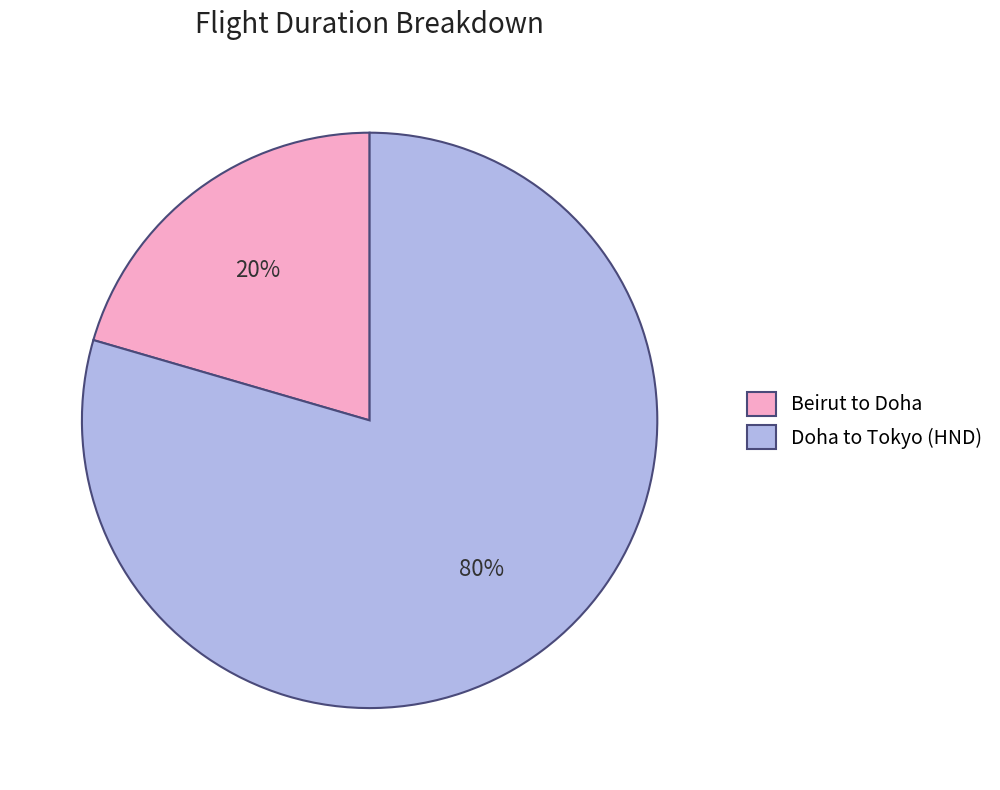

Which category has the smallest portion of the pie?

Beirut to Doha